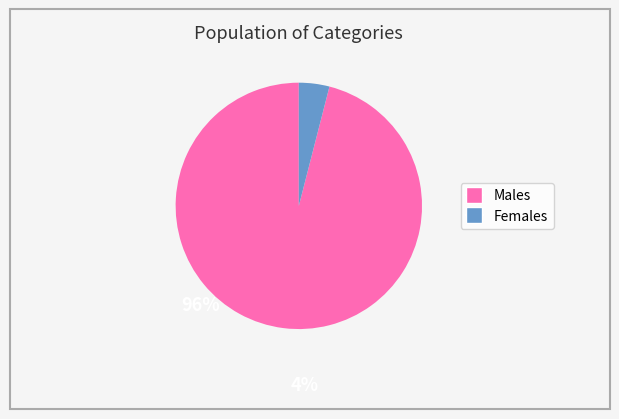

Is there a majority slice in this chart?

Yes